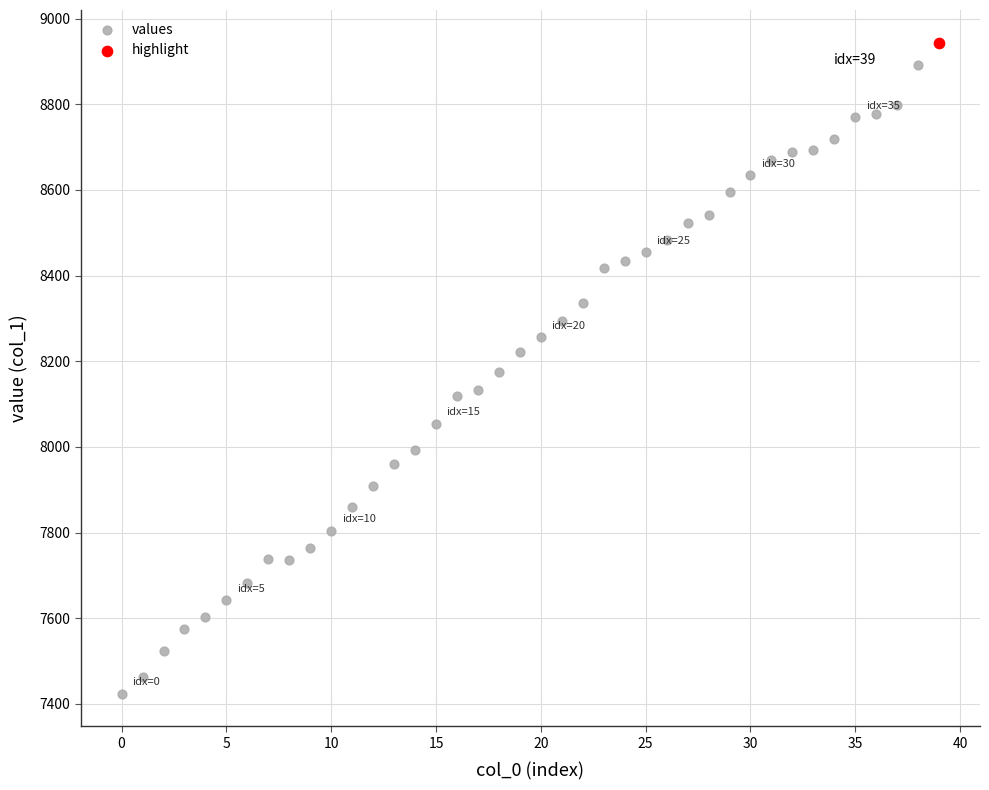

What are all the series names shown in the legend?

values, highlight